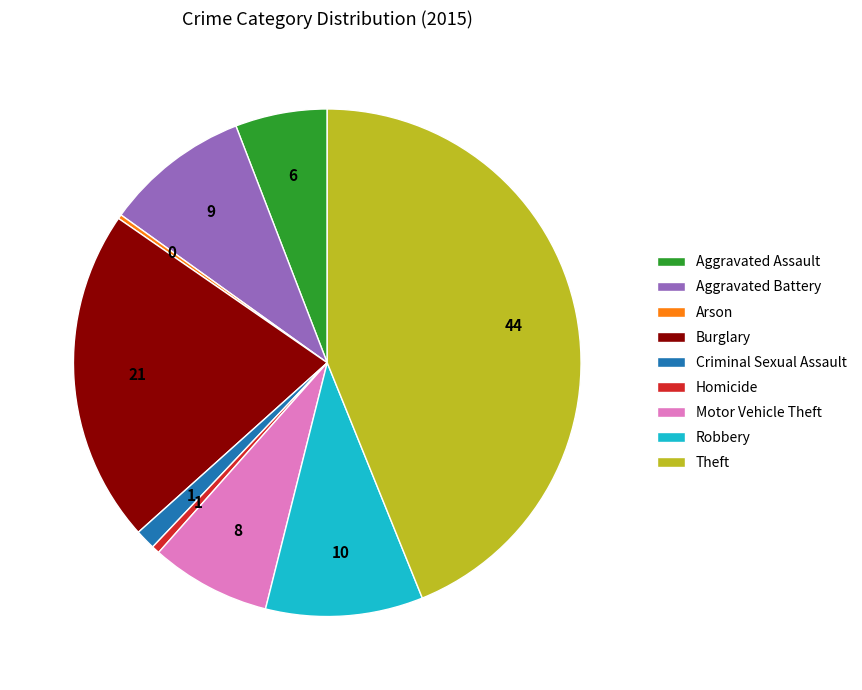

Do Criminal Sexual Assault and Motor Vehicle Theft together represent more than half of the pie?

No